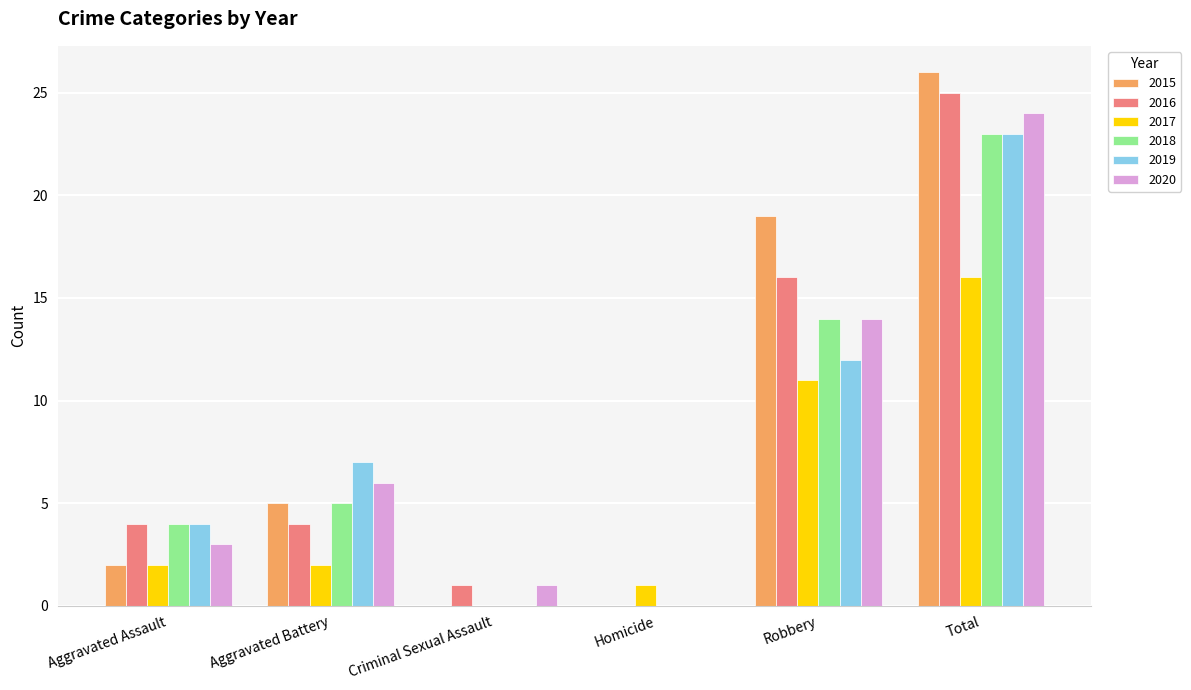

What is the spread (max minus min) of values at Homicide?

1